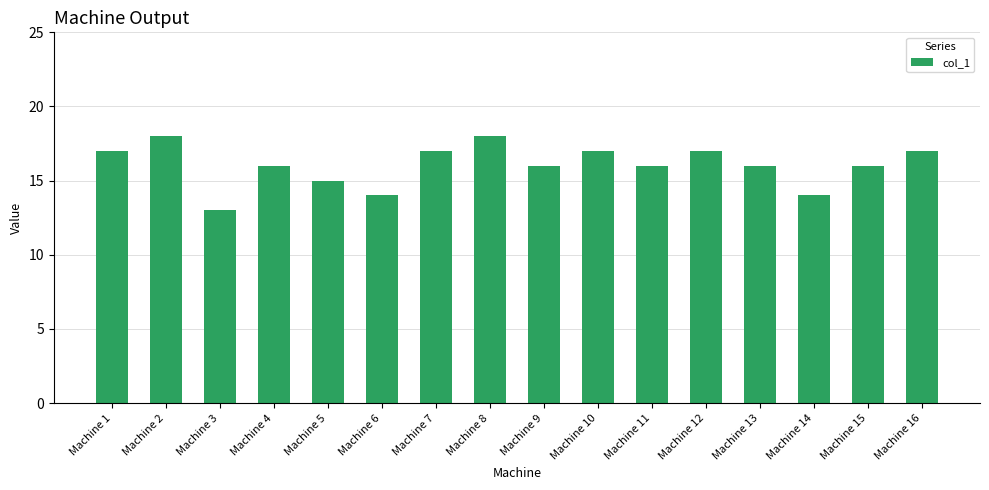

Approximately how many times larger is the value at Machine 15 compared to Machine 10?

0.9